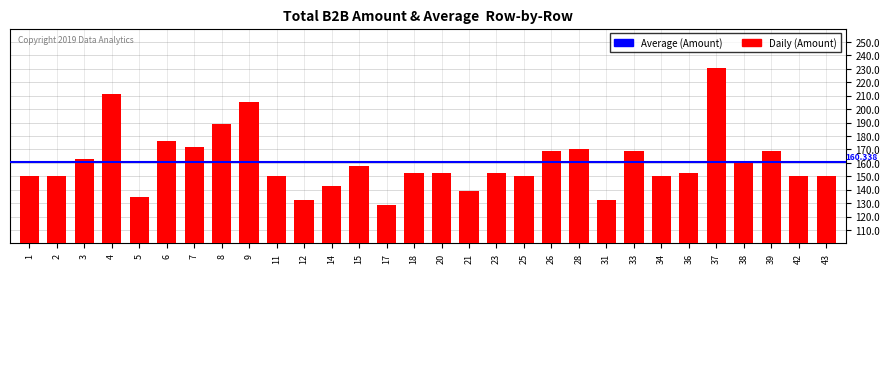

List the labels in order of value, smallest first.

17, 12, 31, 5, 21, 14, 1, 2, 11, 25, 34, 42, 43, 18, 20, 23, 36, 15, 38, 3, 33, 26, 39, 28, 7, 6, 8, 9, 4, 37